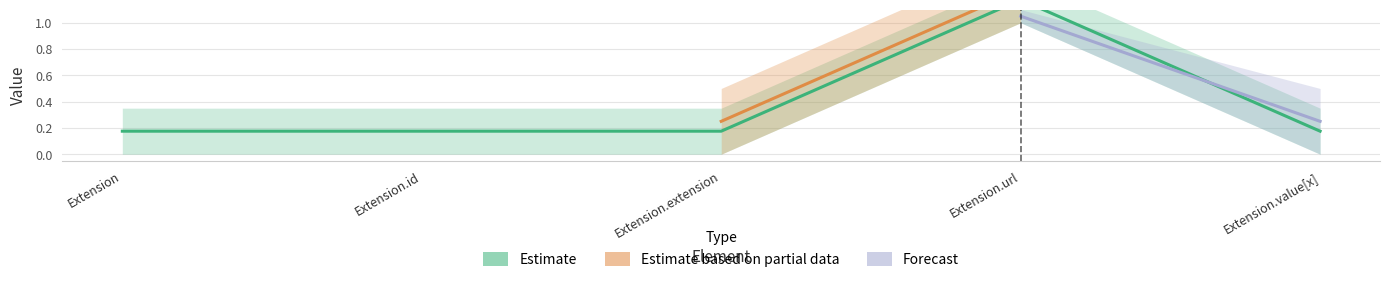

How many interior local peaks (higher than both neighbors) does the data have?

1